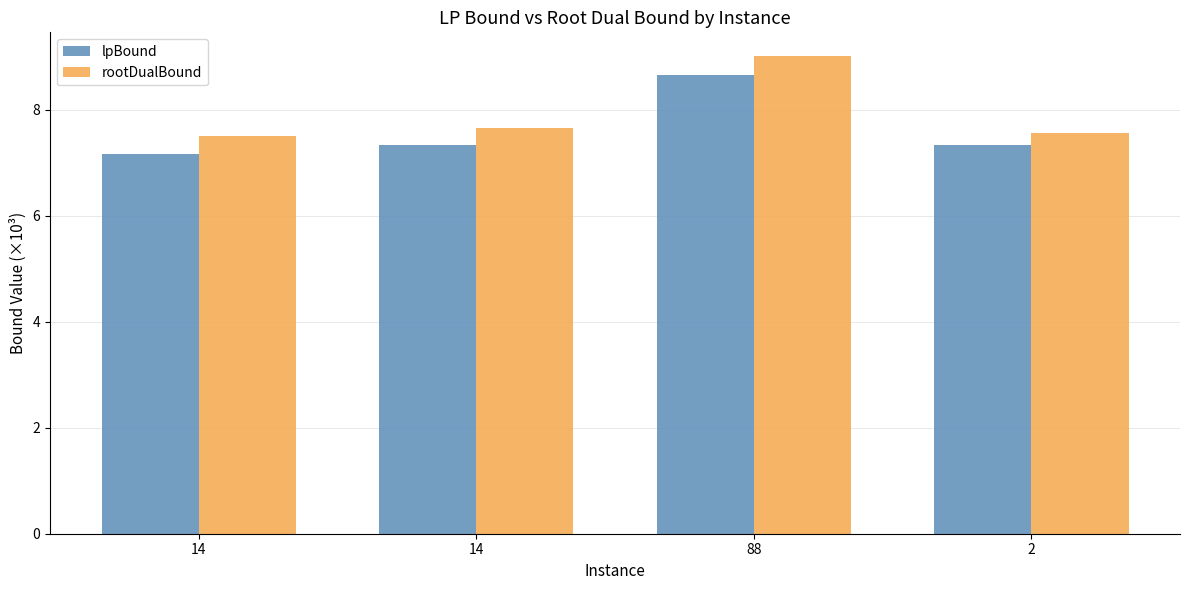

How many bars are there in total?

8